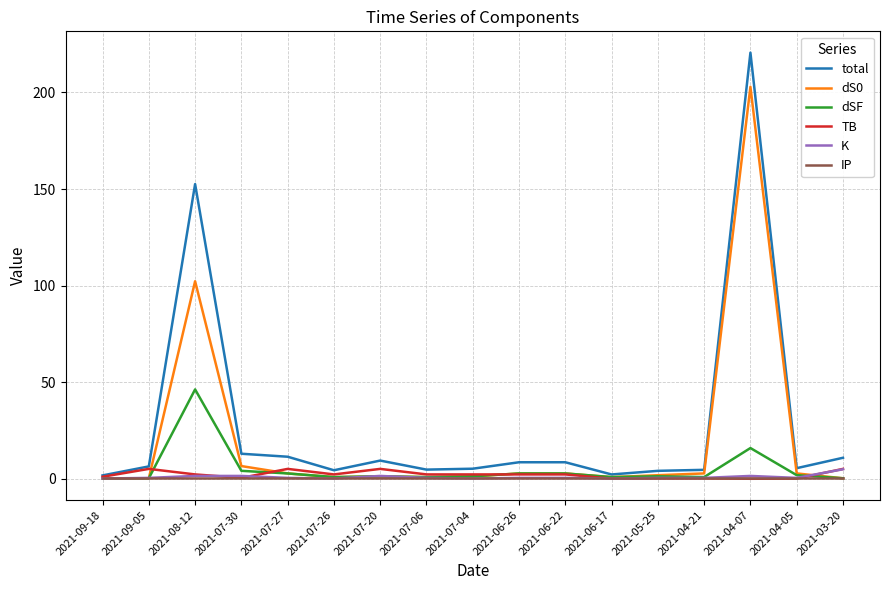

Which series changed the most between 2021-07-27 and 2021-04-07?

total